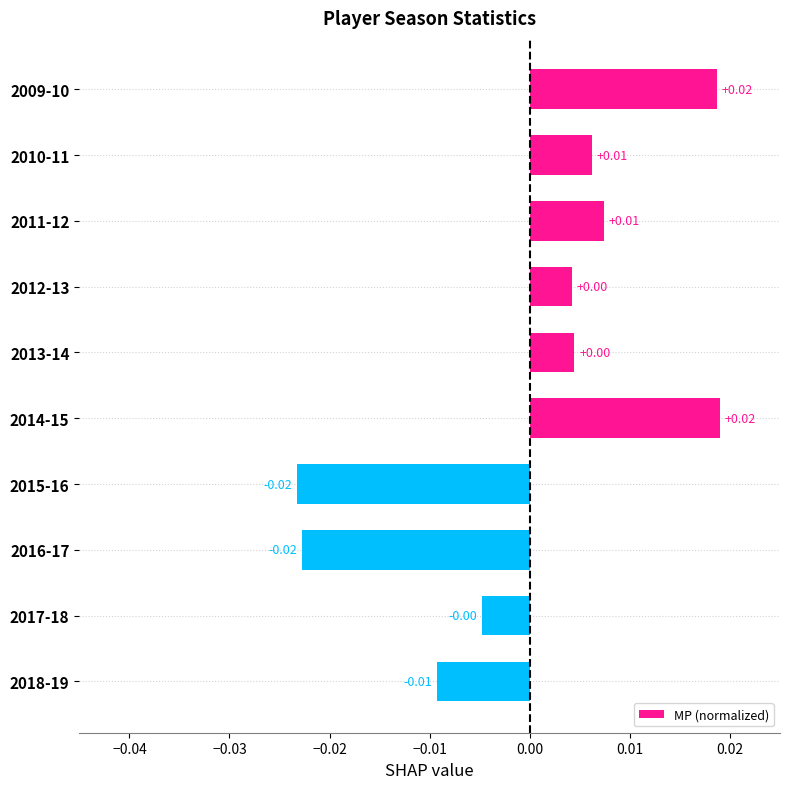

Between 2014-15 and 2010-11, which is larger?

2014-15